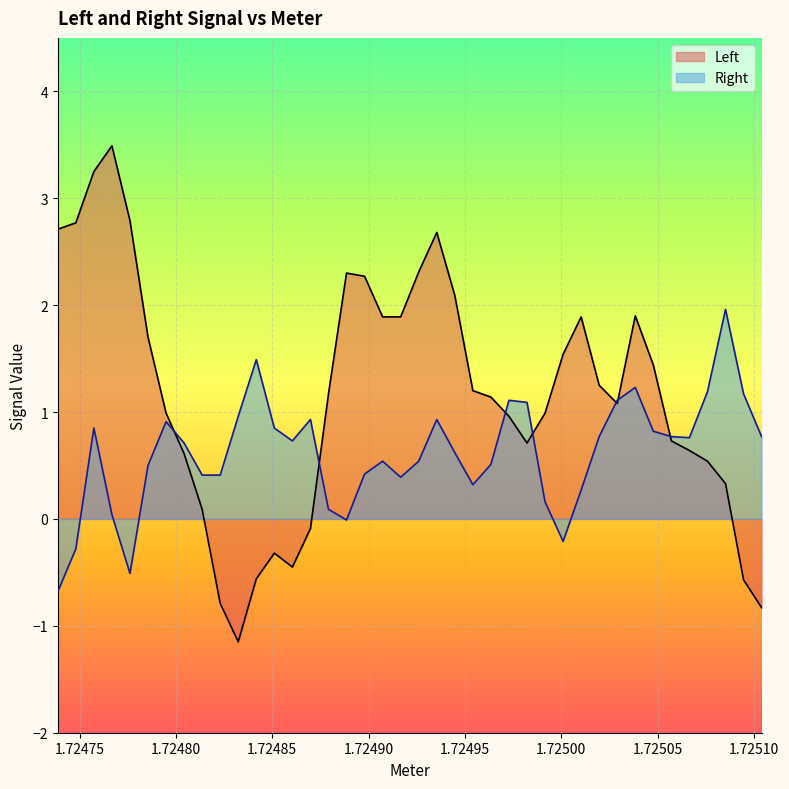

What is the total value across all series at 1.725000937?

1.3